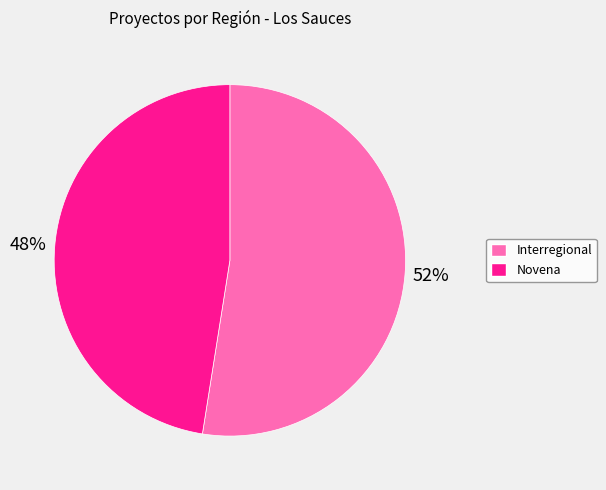

Do Novena and Interregional together represent more than half of the pie?

Yes